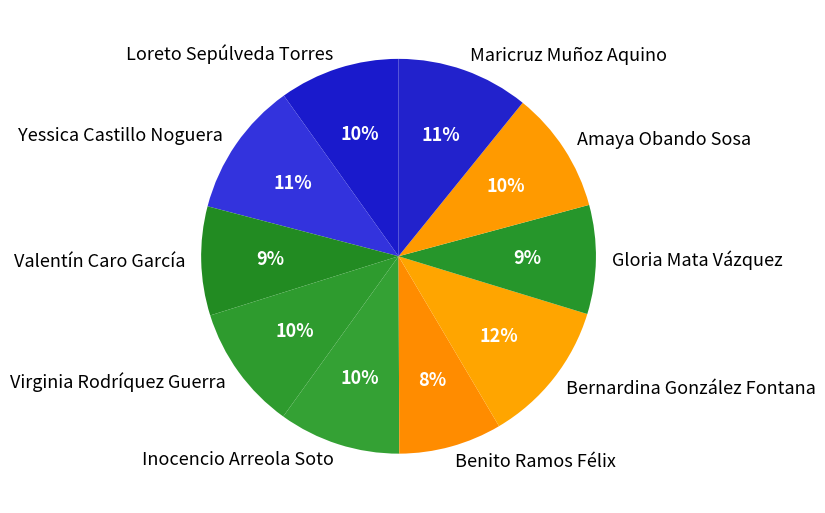

Is the sum of Gloria Mata Vázquez and Loreto Sepúlveda Torres greater than half?

No